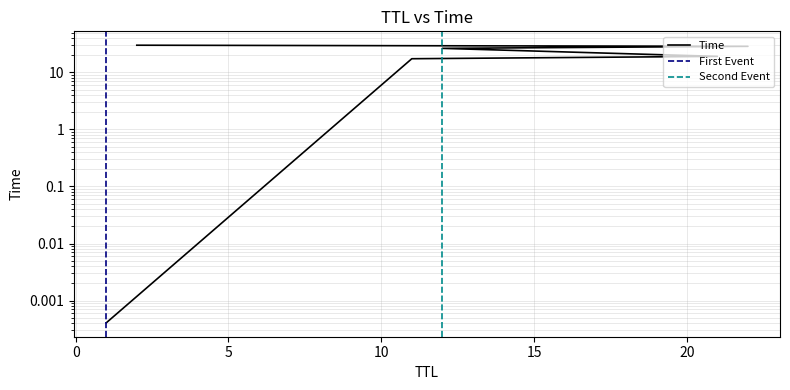

Reading right to left, transcribe all the data shown in this chart.

2=30.0	22=28.7	12=26.4	21=19.1	11=17.4	1=0.0